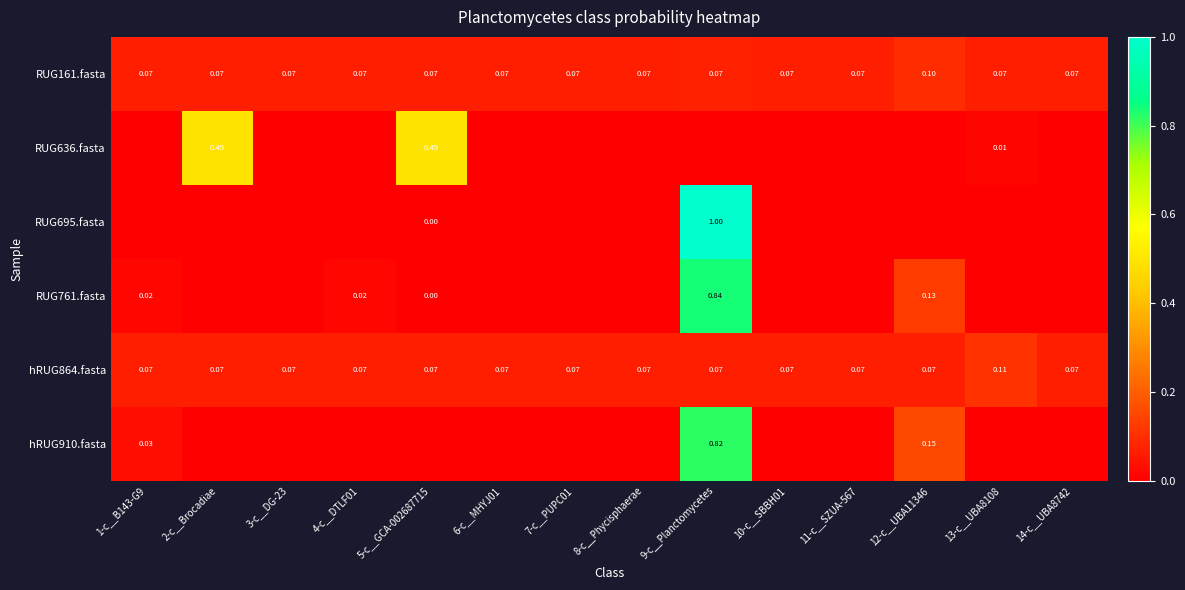

At how many categories does at least one series exceed 0?

14